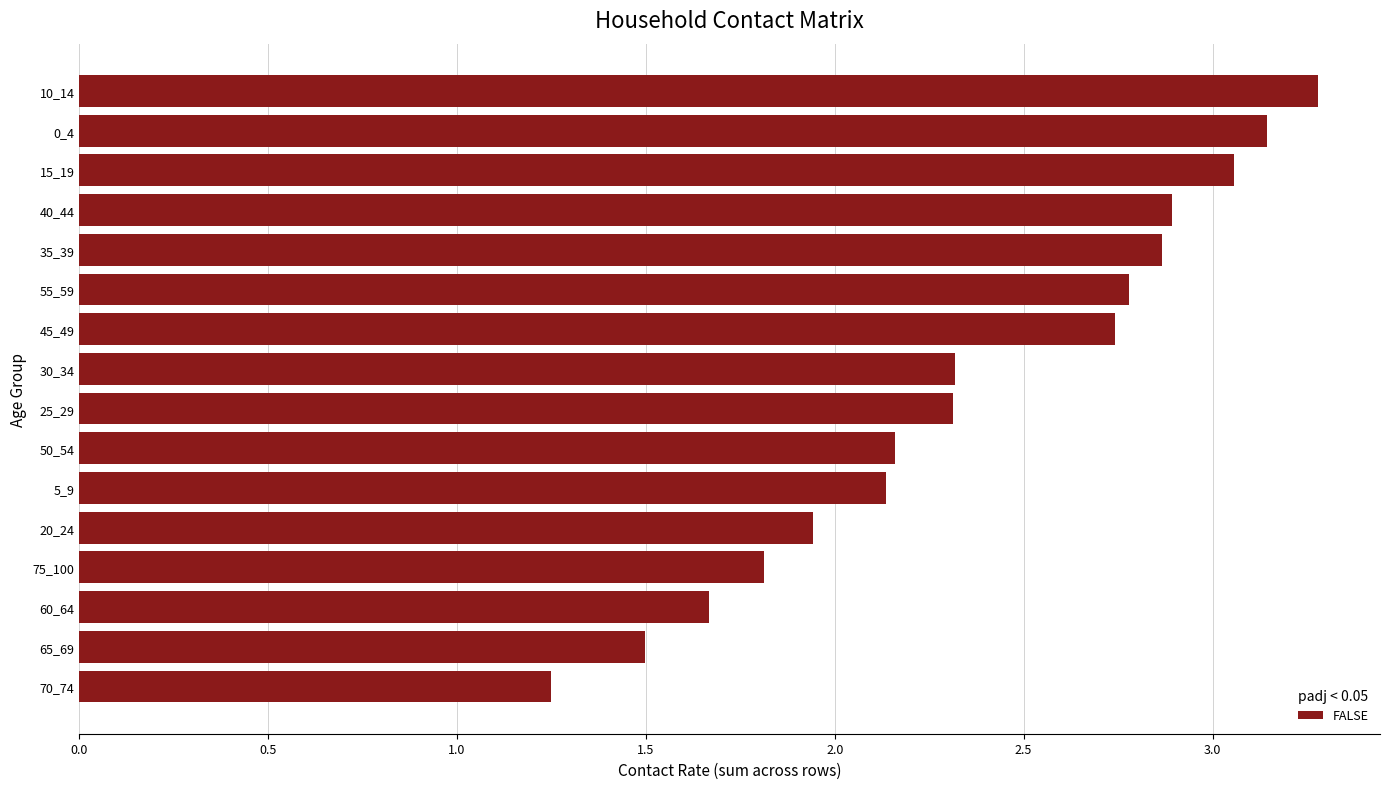

True or false: the data shows 1.0 at 35_39.

False